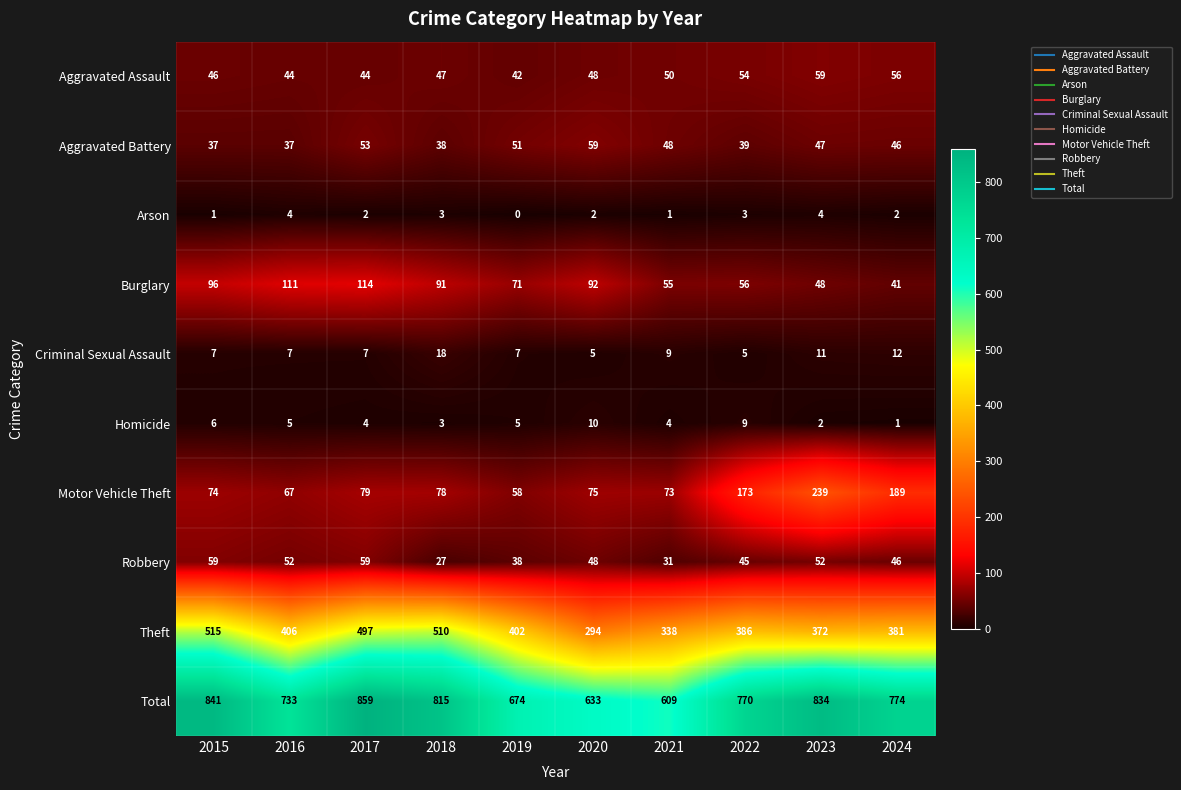

What is the greatest value displayed?

859